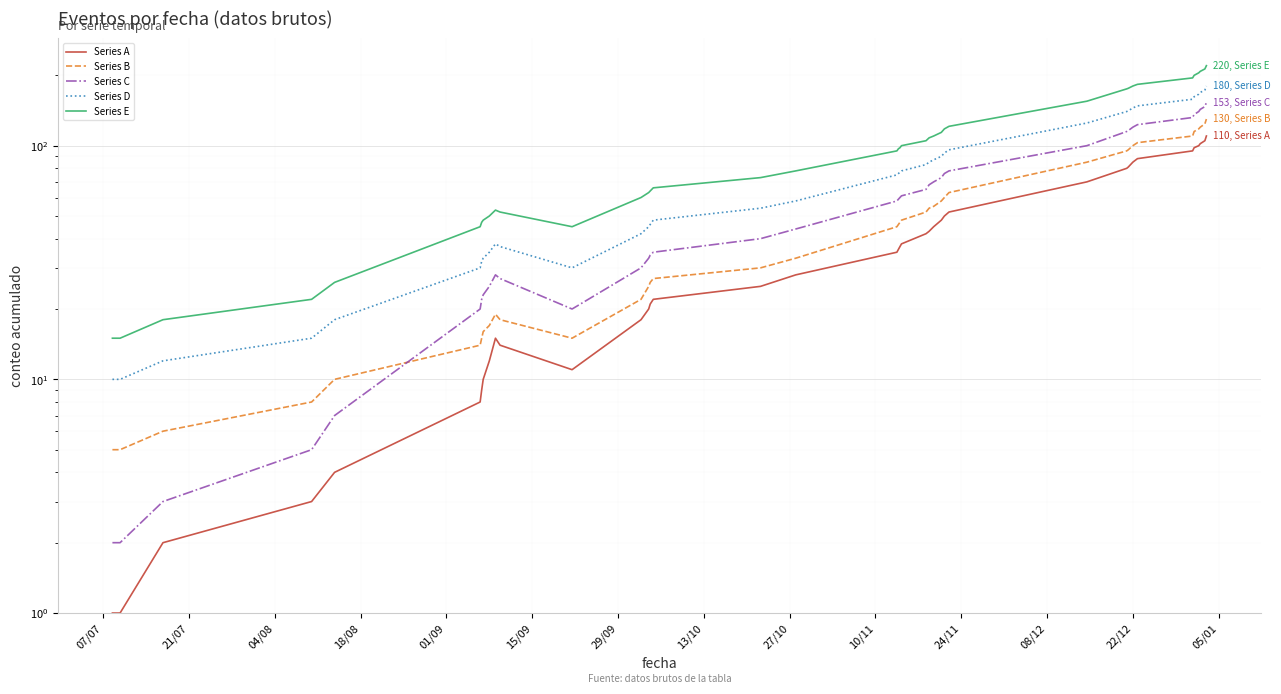

Count the number of categories in the chart.

40